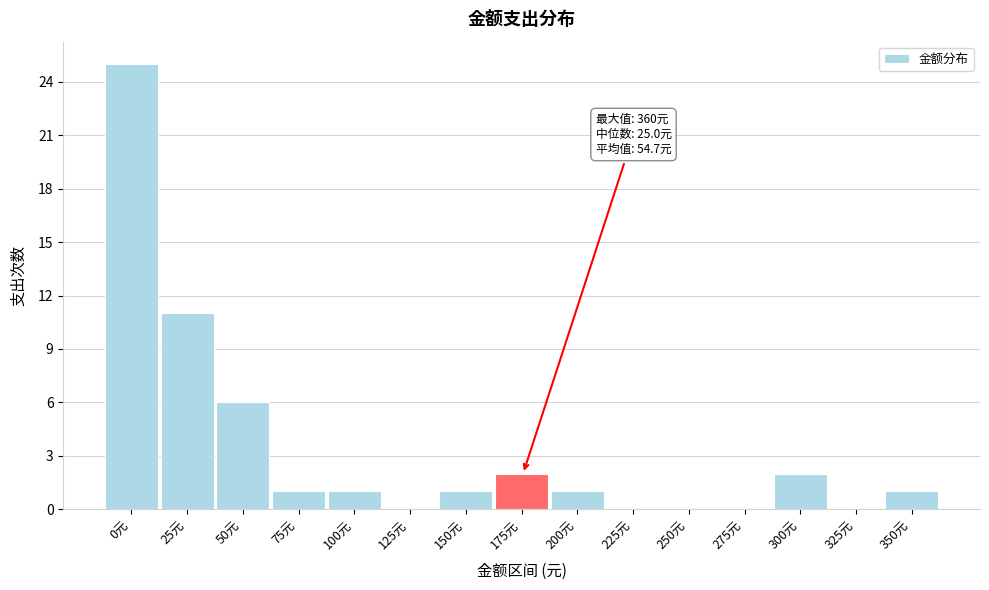

Reading left to right, extract all data points from this chart.

0元=25	25元=11	50元=6	75元=1	100元=1	125元=0	150元=1	175元=2	200元=1	225元=0	250元=0	275元=0	300元=2	325元=0	350元=1